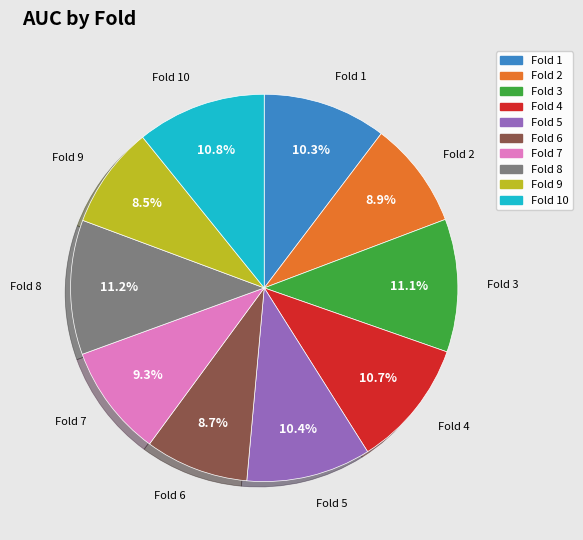

Is there any slice that represents more than half of the pie?

No